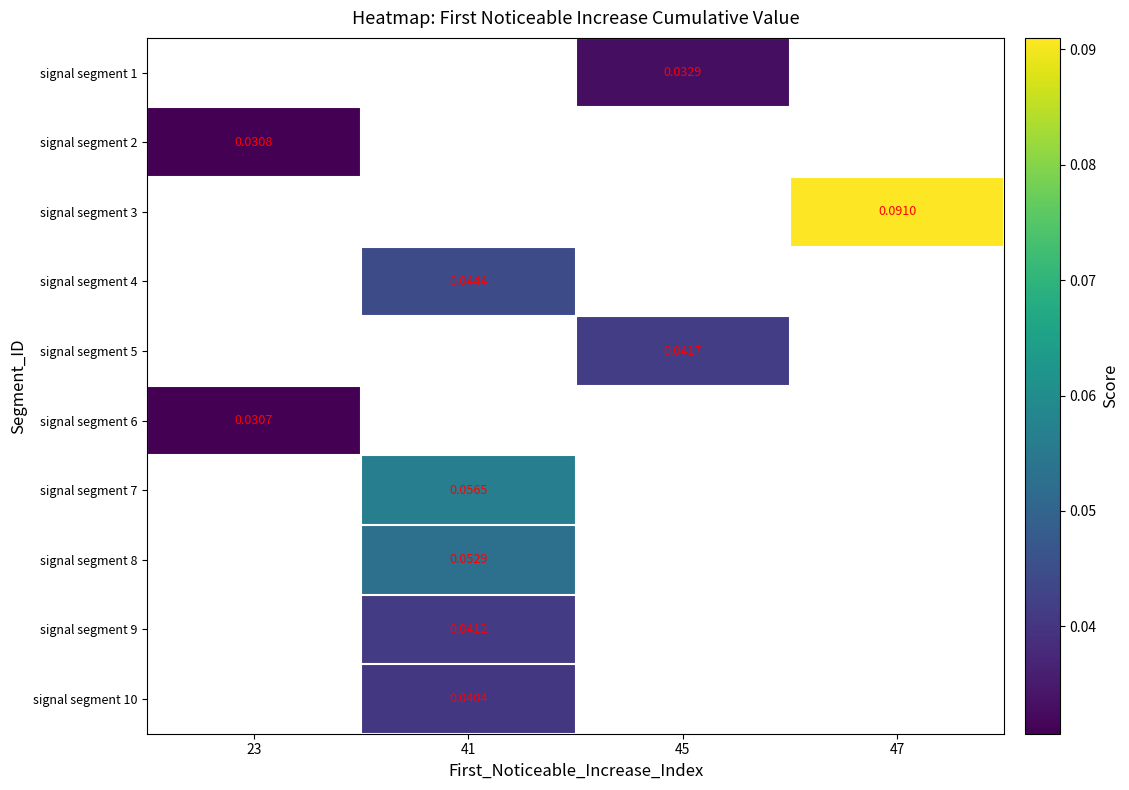

At which category does the chart reach its minimum across all series?

23